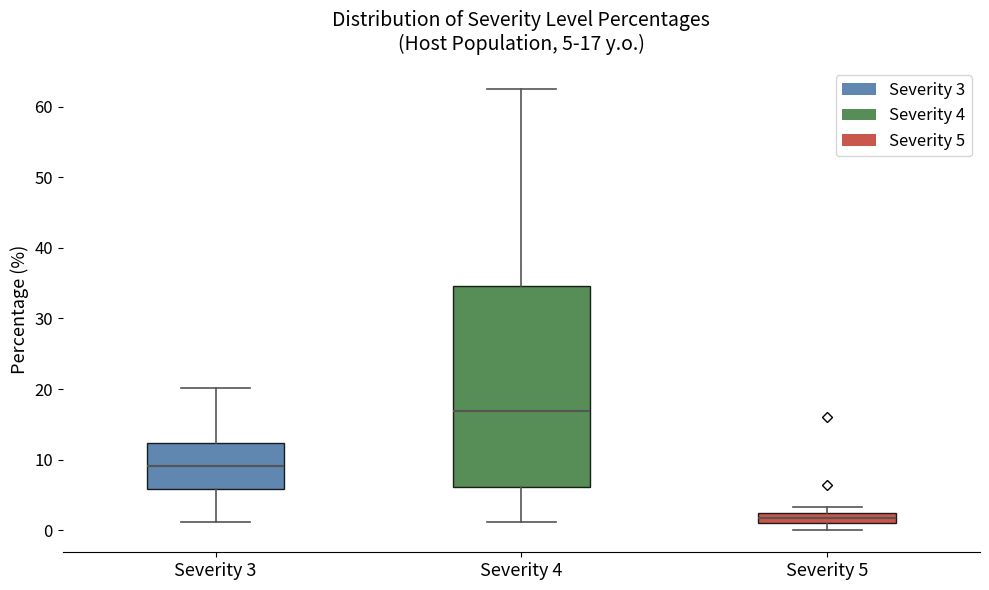

Which box has the lowest median line?

Severity 5